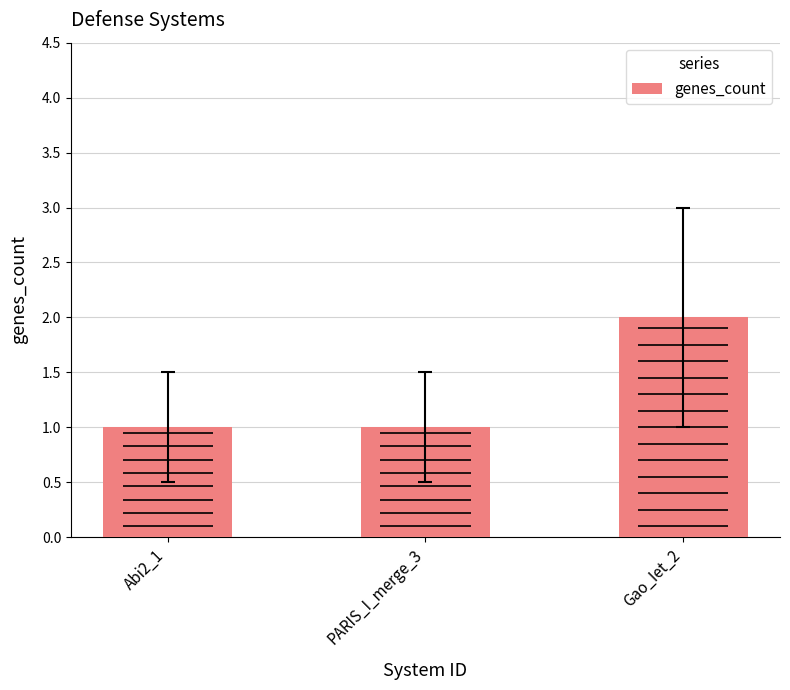

Which label corresponds to the smallest value in the chart?

Abi2_1